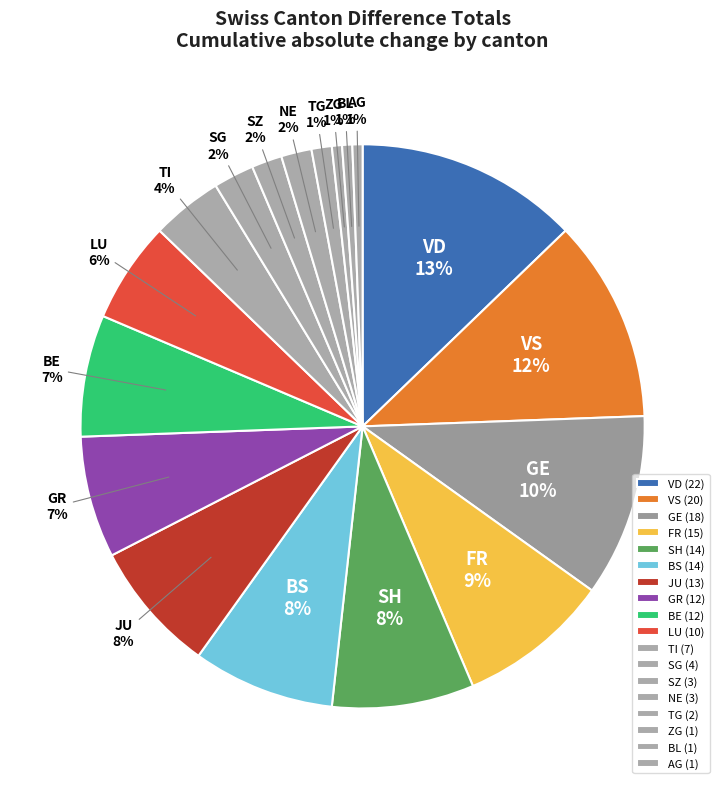

Does GE account for over 50% of the chart?

No